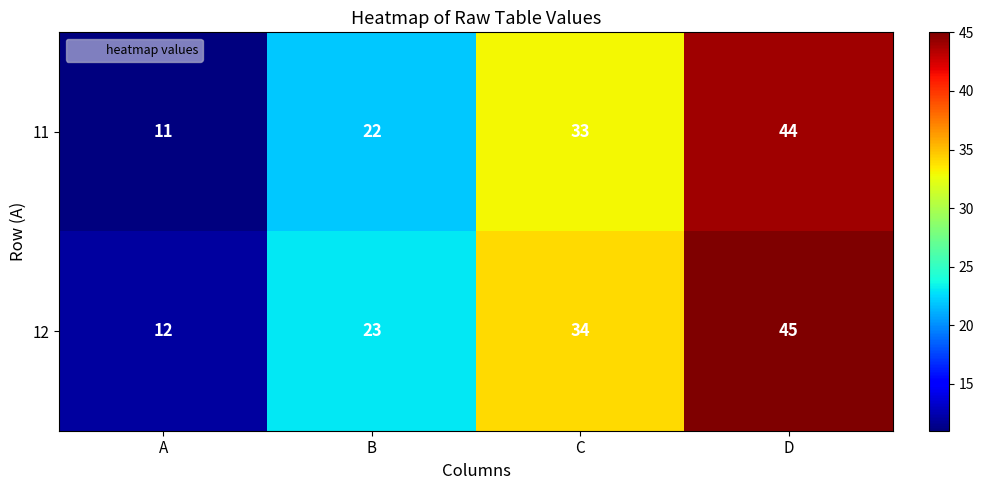

Which series has the largest total across all categories?

12